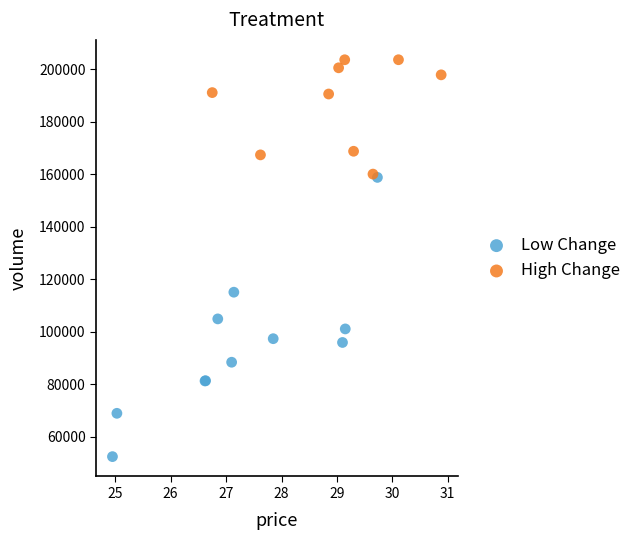

Which series has the largest Y range (max minus min)?

Low Change